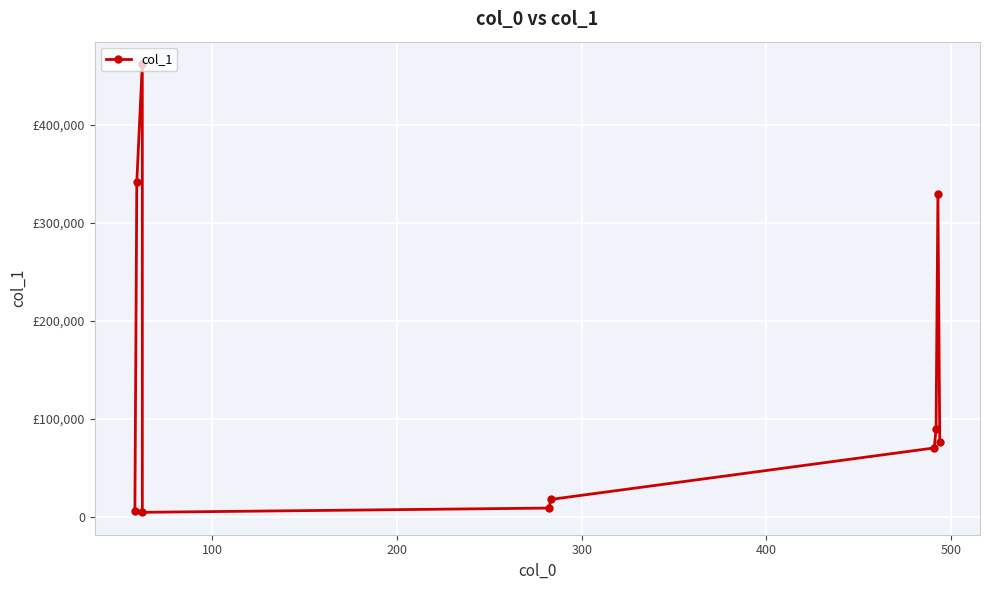

Does the chart have visible grid lines?

Yes